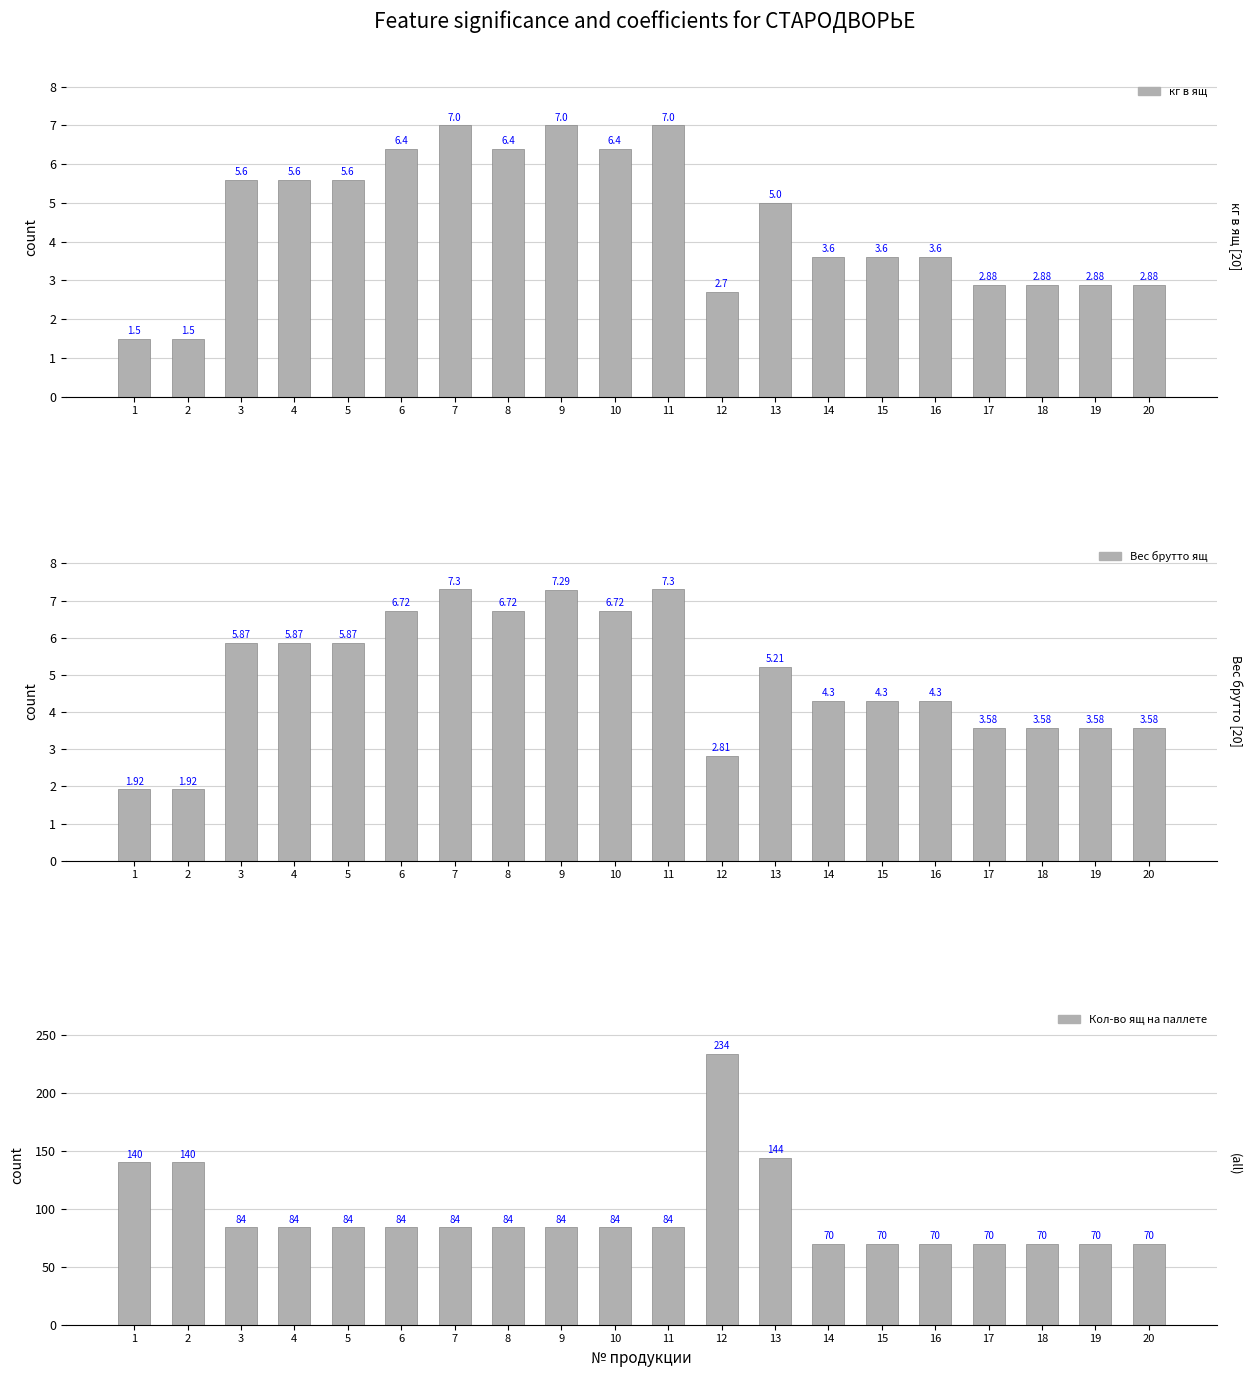

Does the chart contain stacked bars?

No